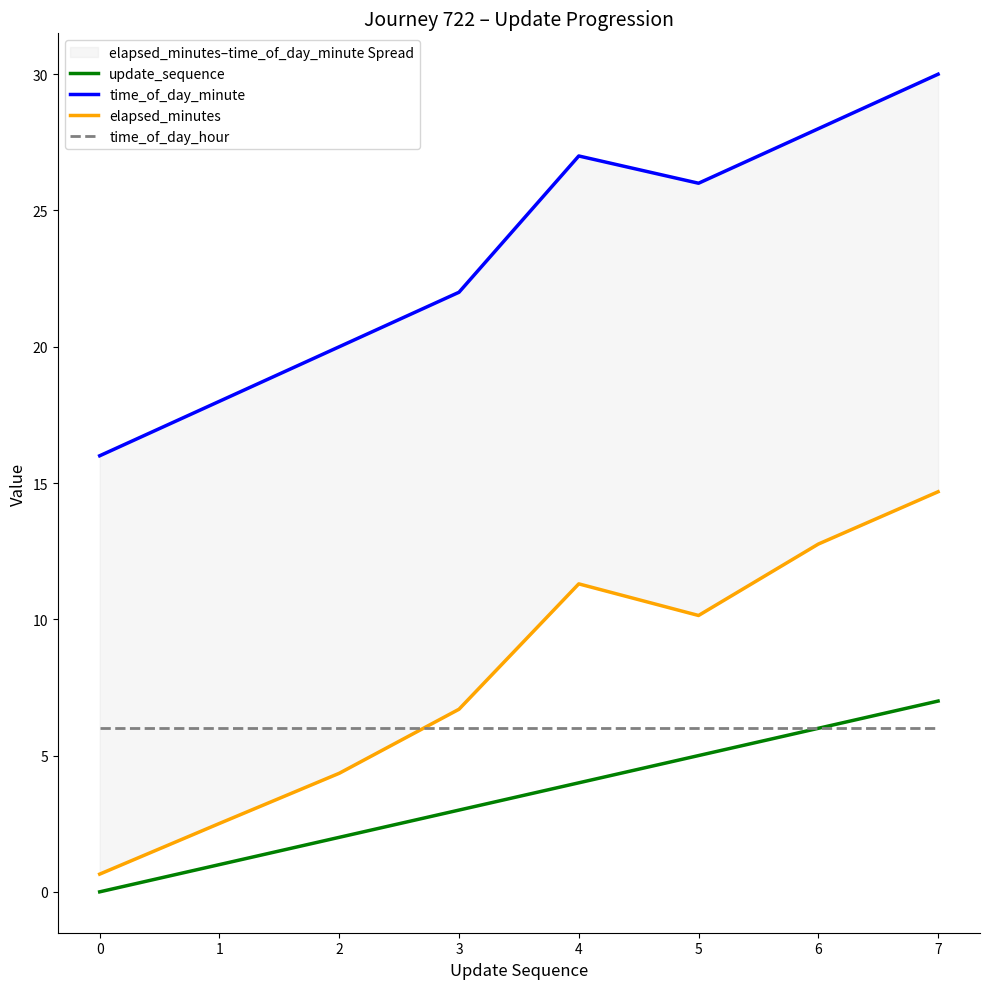

Rank the categories by time_of_day_minute value from lowest to highest.

0, 1, 2, 3, 5, 4, 6, 7